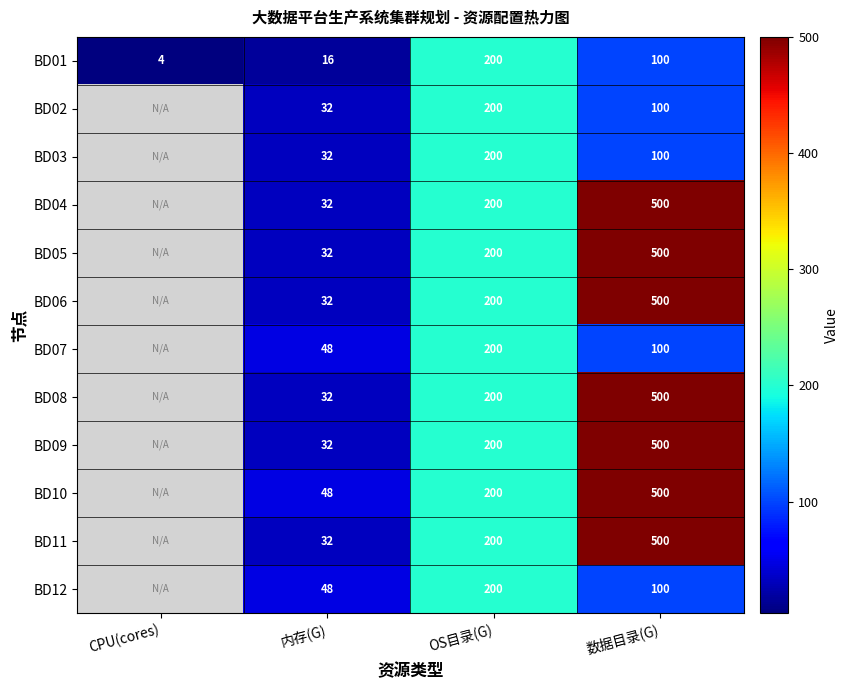

Is the value of BD09 at 数据目录(G) greater than the value of BD03 at 数据目录(G)?

Yes